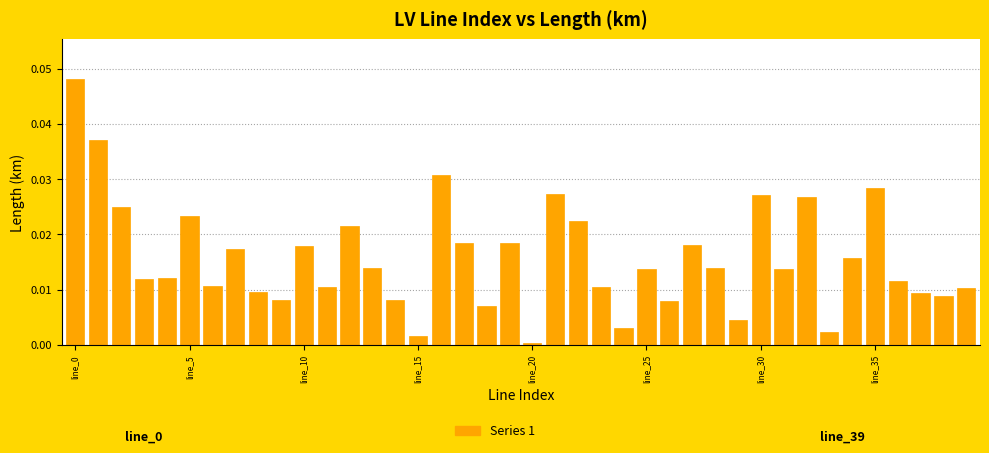

How many bars are there in total?

40